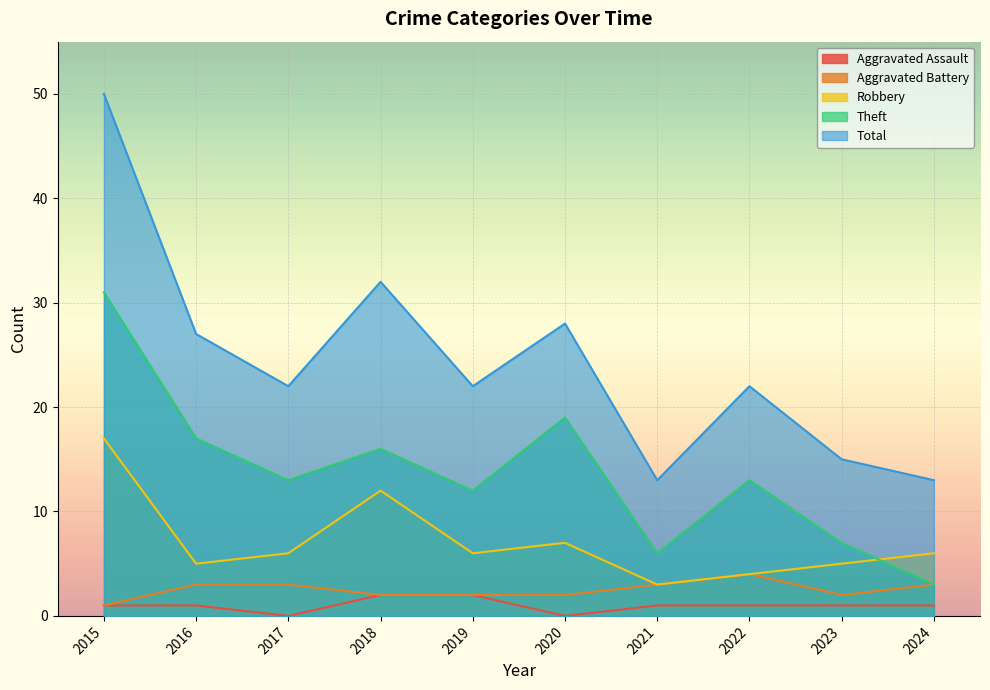

Between 2023 and 2021, which is larger?

2023